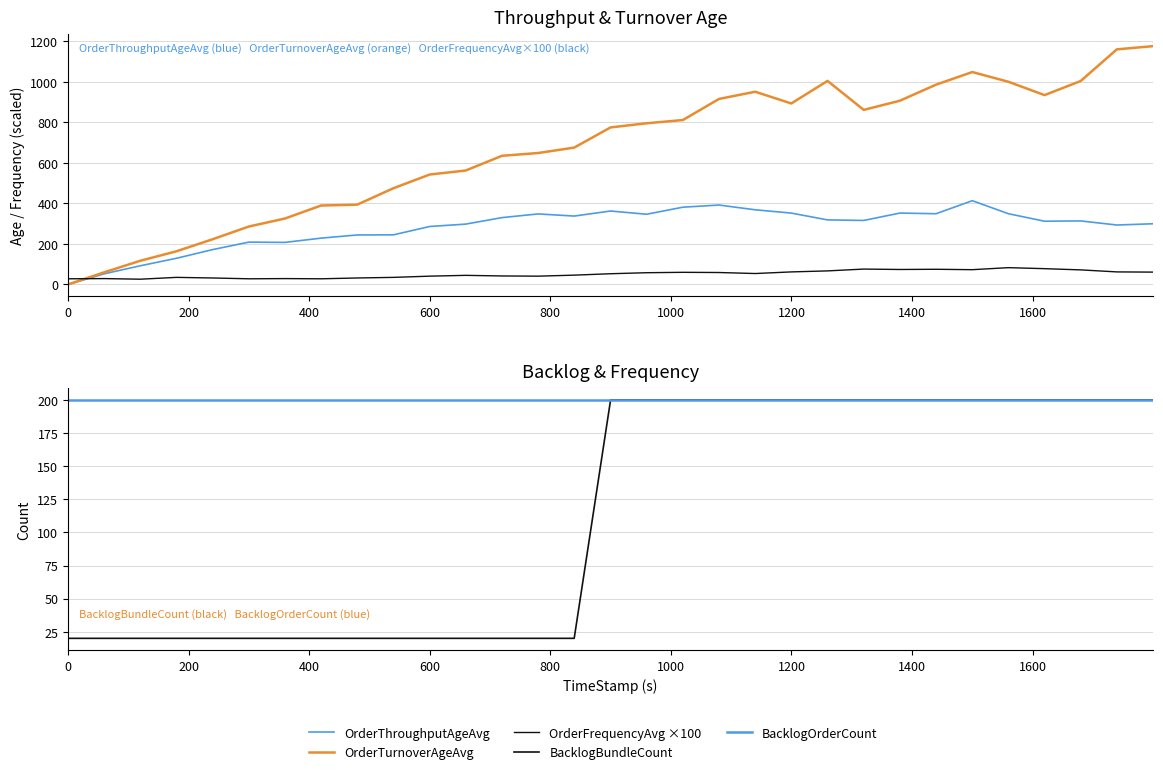

How many times do BacklogOrderCount and OrderThroughputAgeAvg cross each other?

1